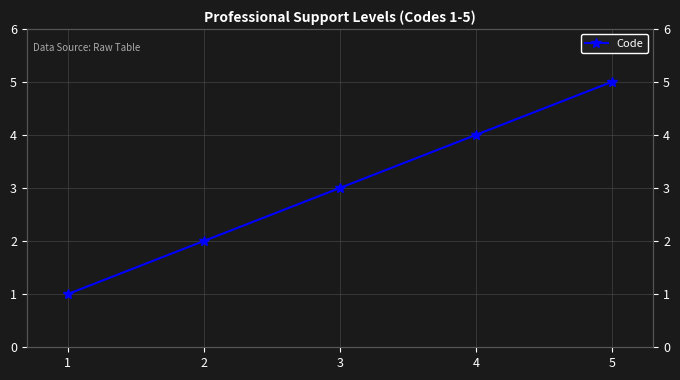

What is the difference between the second highest and minimum values?

3